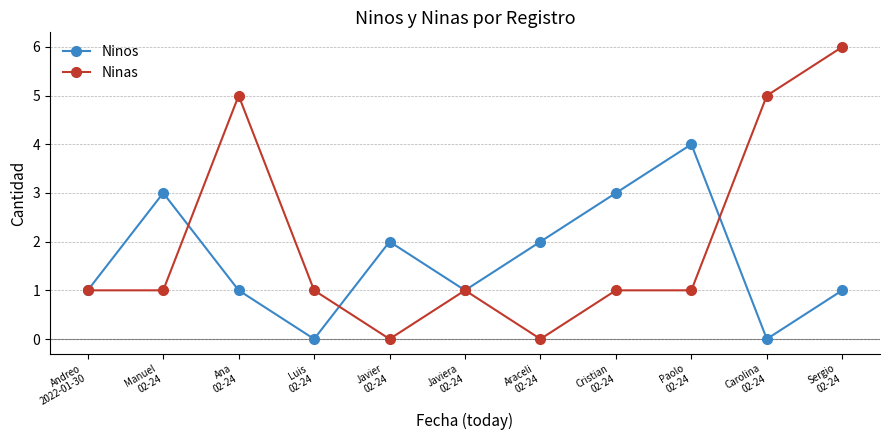

How many distinct data groups are displayed?

2